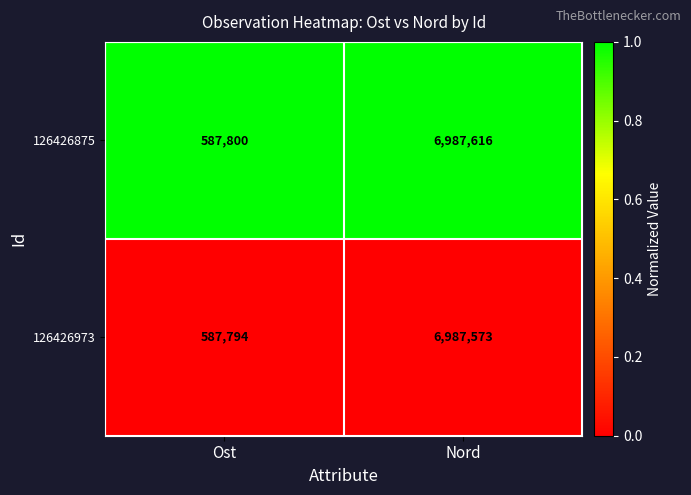

Which series has the largest total across all categories?

126426875